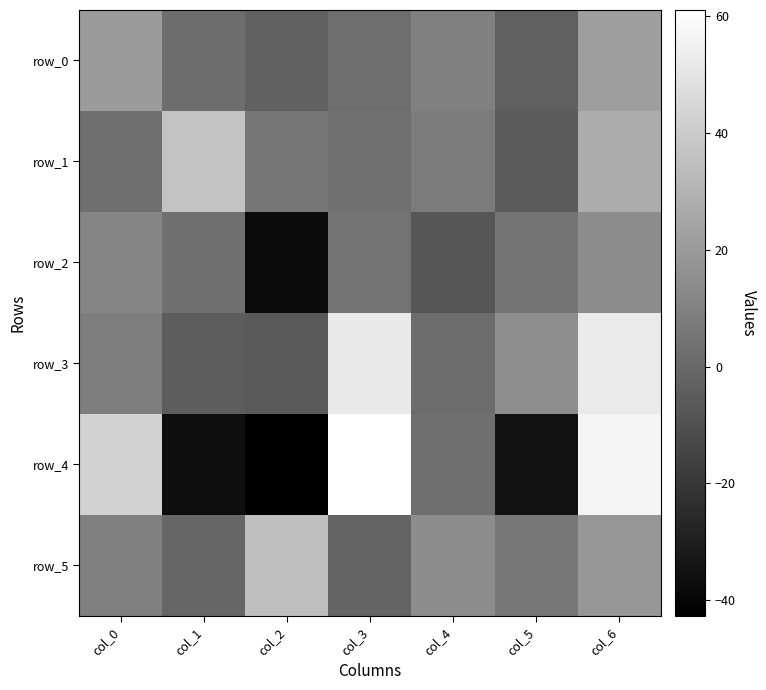

Reading left to right, list all the values displayed in this chart.

row_0: 20.5	1.7	-3.2	2.1	9.2	-3.5	21.4
row_1: 2.5	37.1	5.2	2.8	7.2	-5.5	27.1
row_2: 11.3	2.7	-38.2	4.1	-7.6	4.2	14.2
row_3: 8.4	-4.6	-6.5	52.1	1.4	15.3	52.5
row_4: 42.7	-36.9	-42.7	61.1	2.4	-35.3	56.7
row_5: 9.2	-1.0	35.0	-2.0	14.7	5.6	18.6